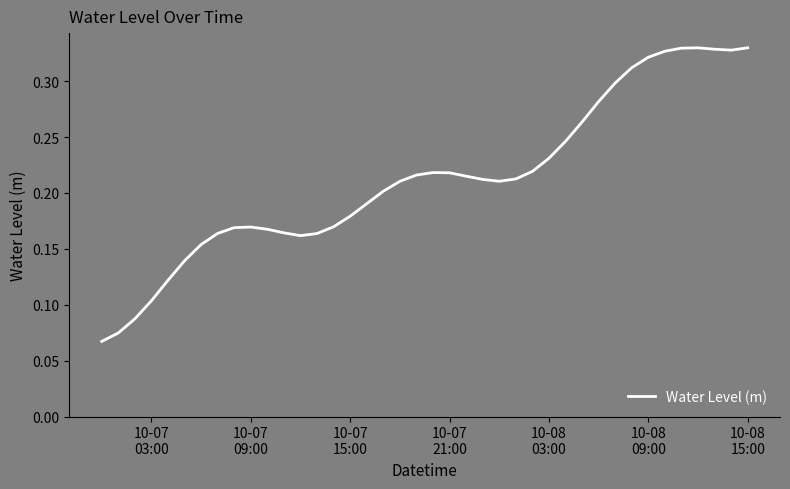

How many lines are shown in the chart?

1